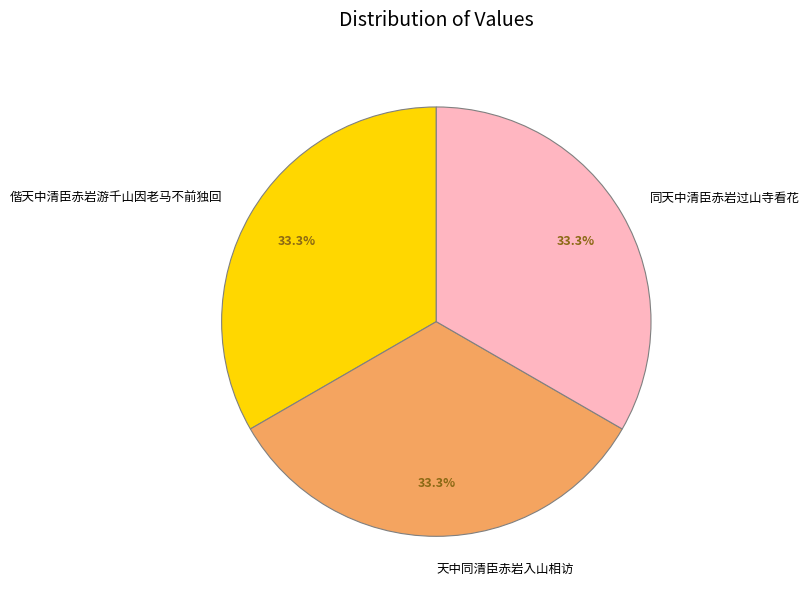

What percentage is the 同天中清臣赤岩过山寺看花 slice, to the nearest percent?

33%